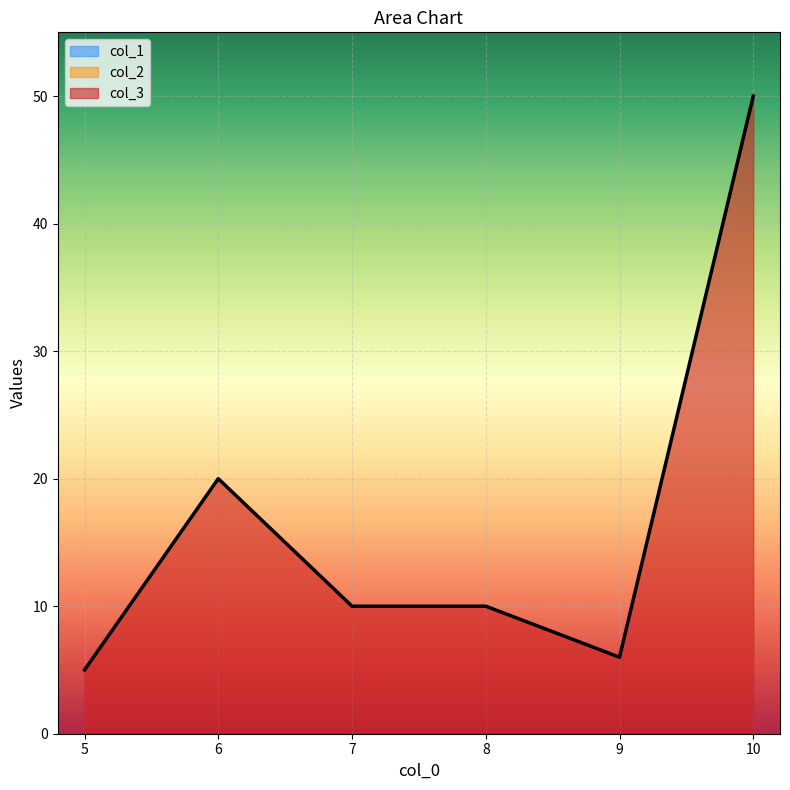

How many lines are shown in the chart?

3